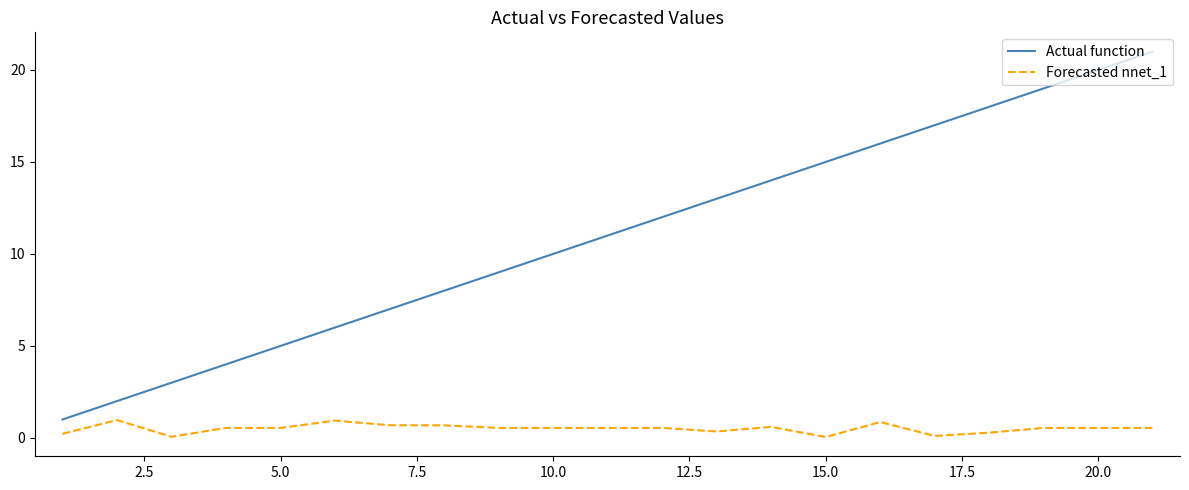

What is the maximum value for Actual function?

21.0